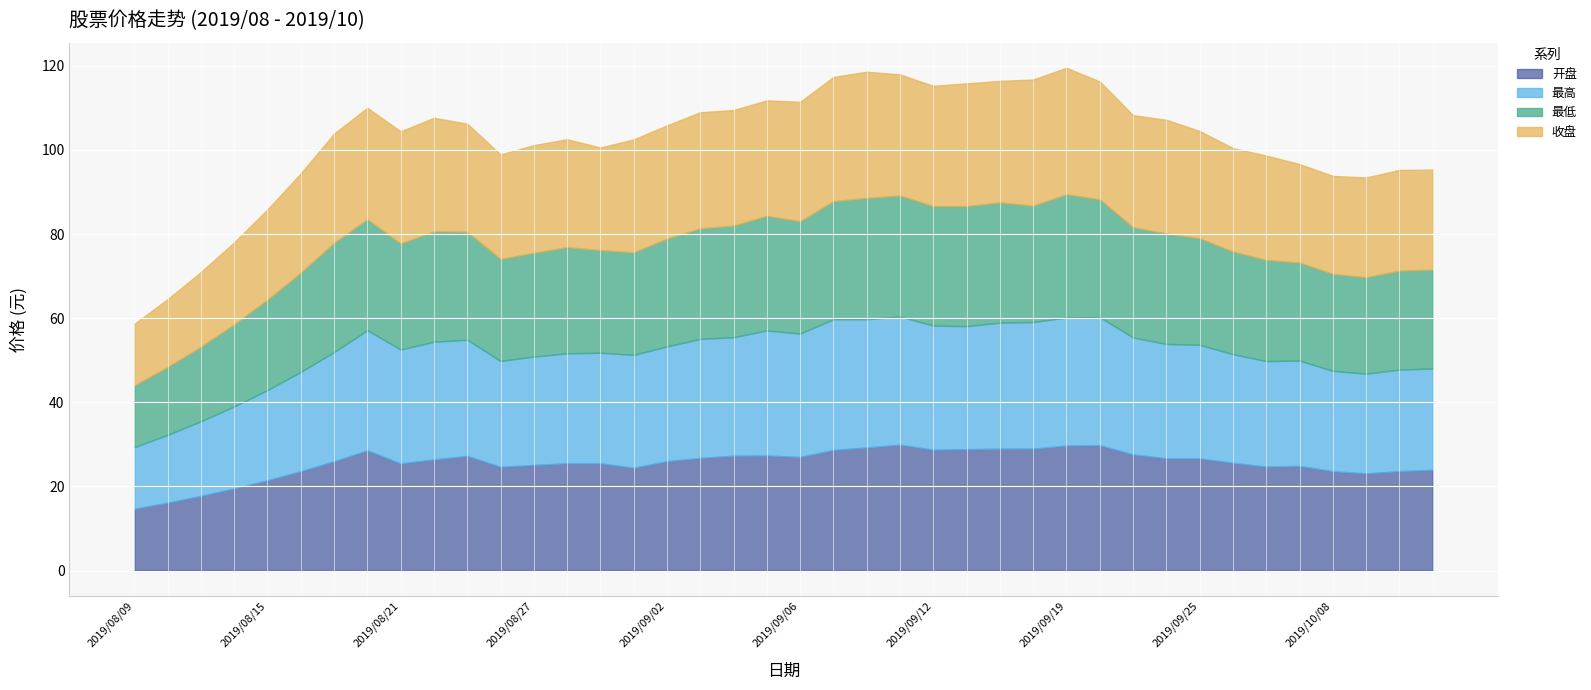

What is the difference between the maximum and minimum values in the 开盘 series?

15.2